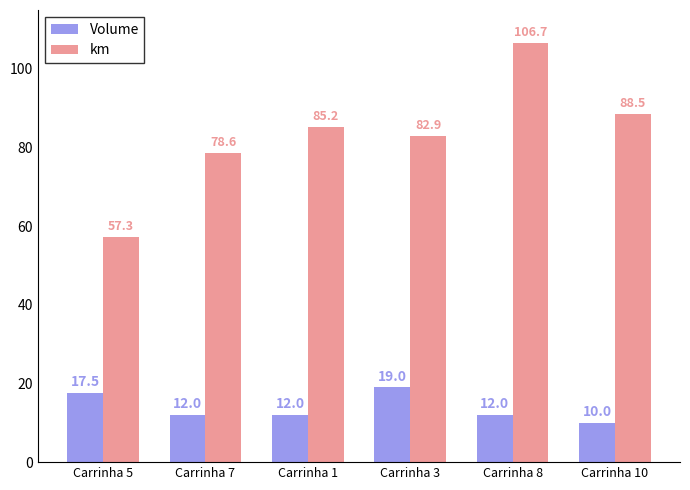

How many values in the Volume series are below 12?

1